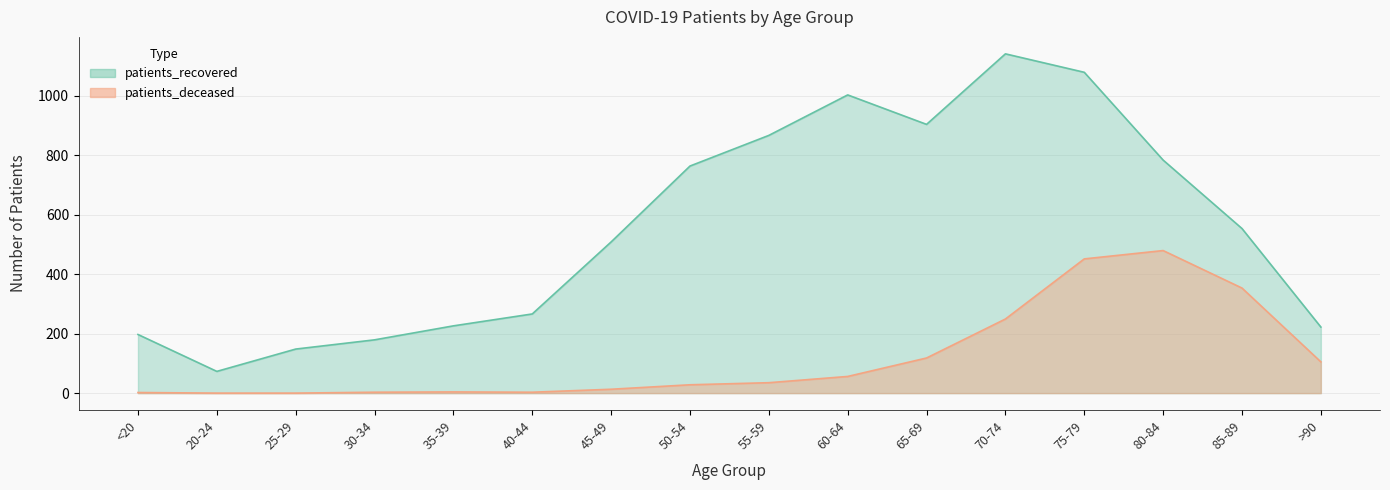

True or false: patients_deceased and patients_recovered intersect in this chart.

False